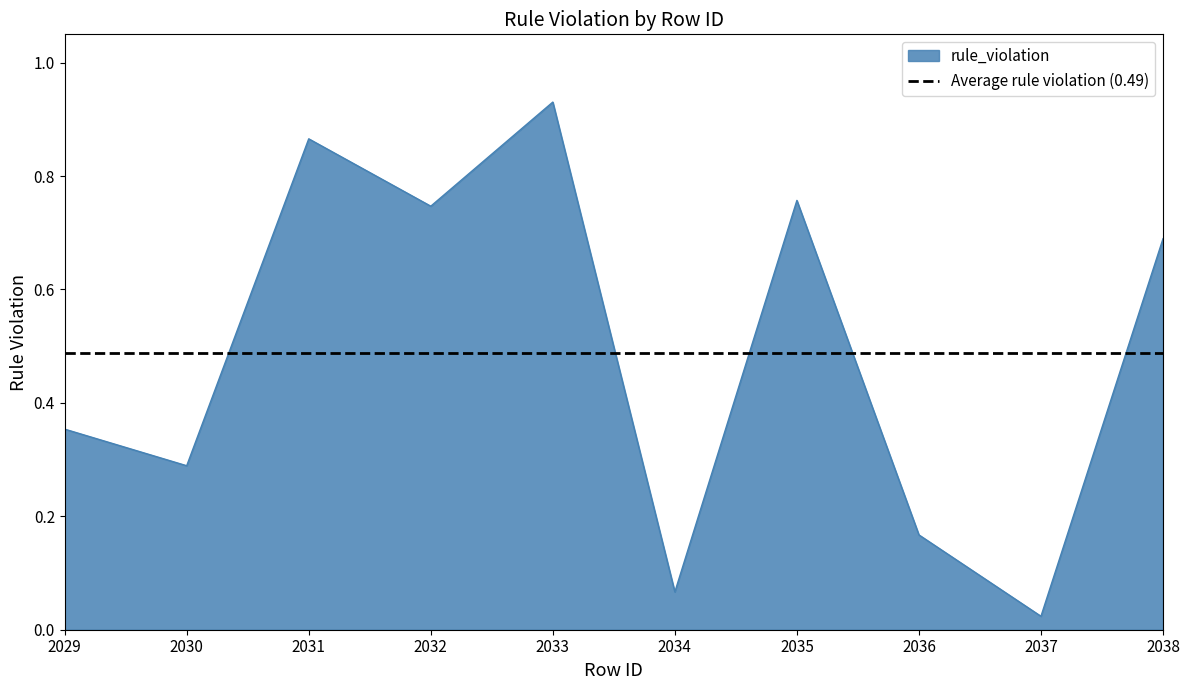

How many series are shown in this chart?

1